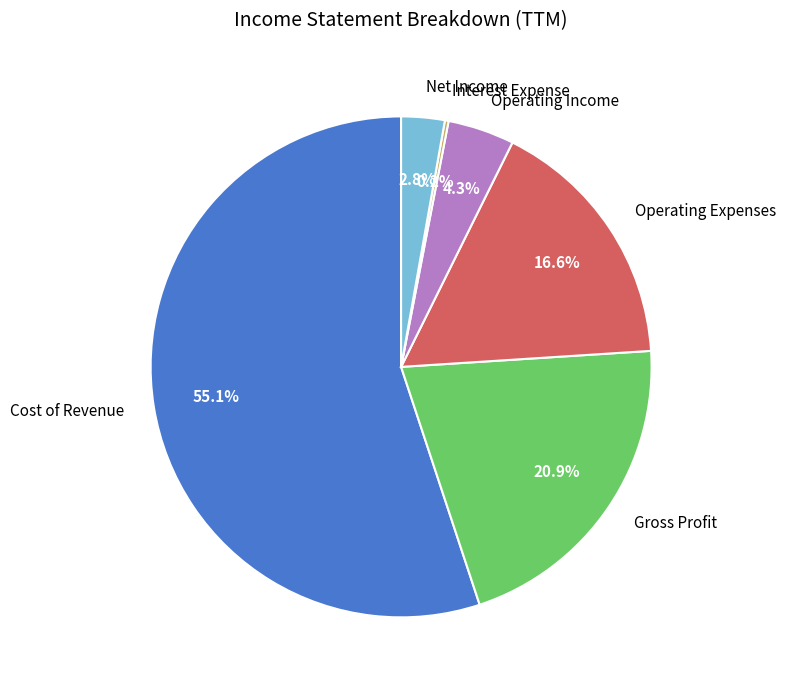

To the nearest percent, what is the difference between the Operating Income and Gross Profit slice percentages?

17%